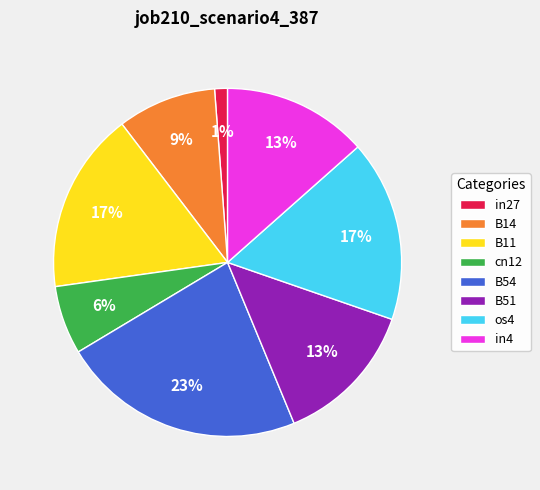

To the nearest percent, what is the combined percentage of os4 and B51?

30%